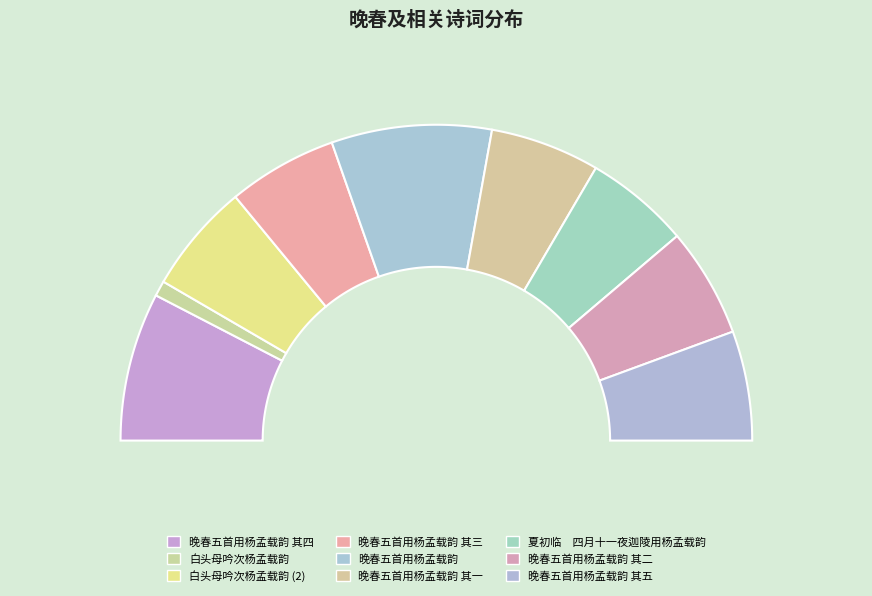

What percentage is the 白头母吟次杨孟载韵 slice, to the nearest percent?

2%